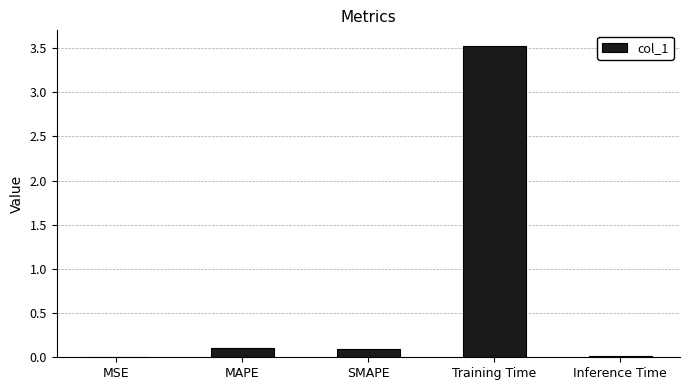

True or false: the data shows 0.0 at MSE.

True